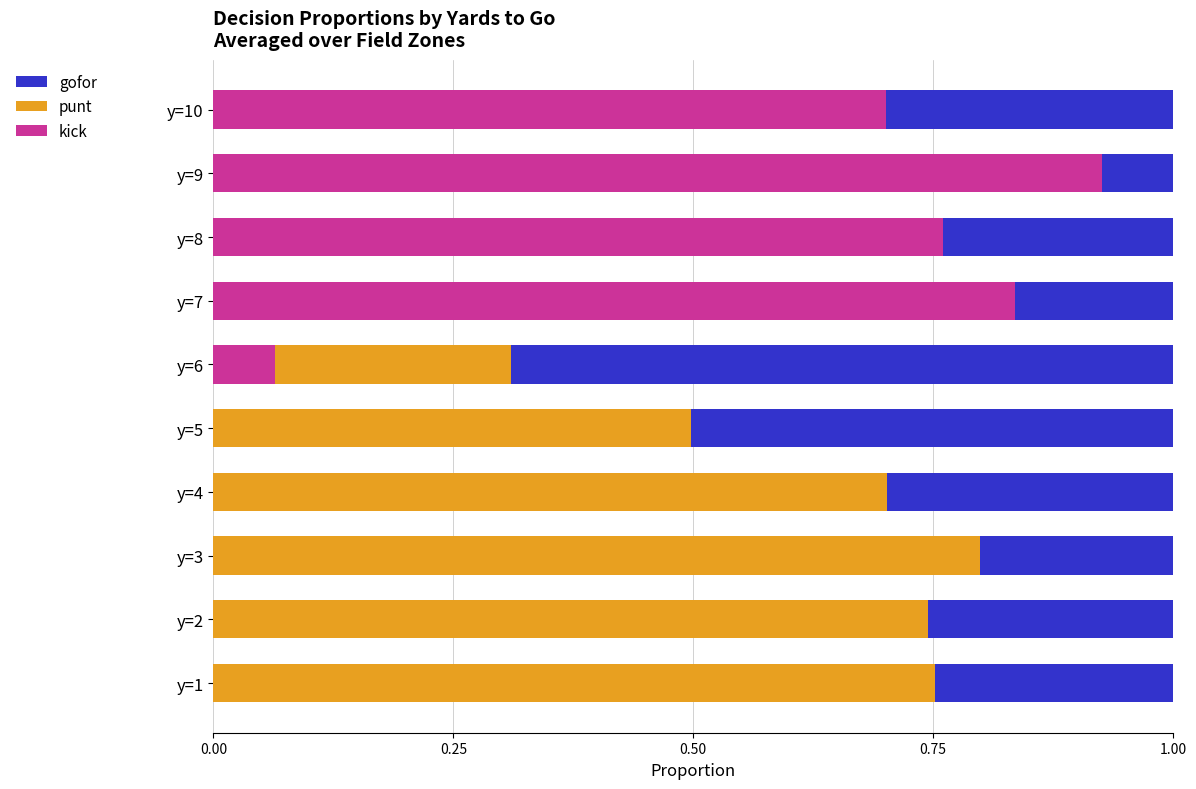

What is the total value across all series at y=8?

1.0